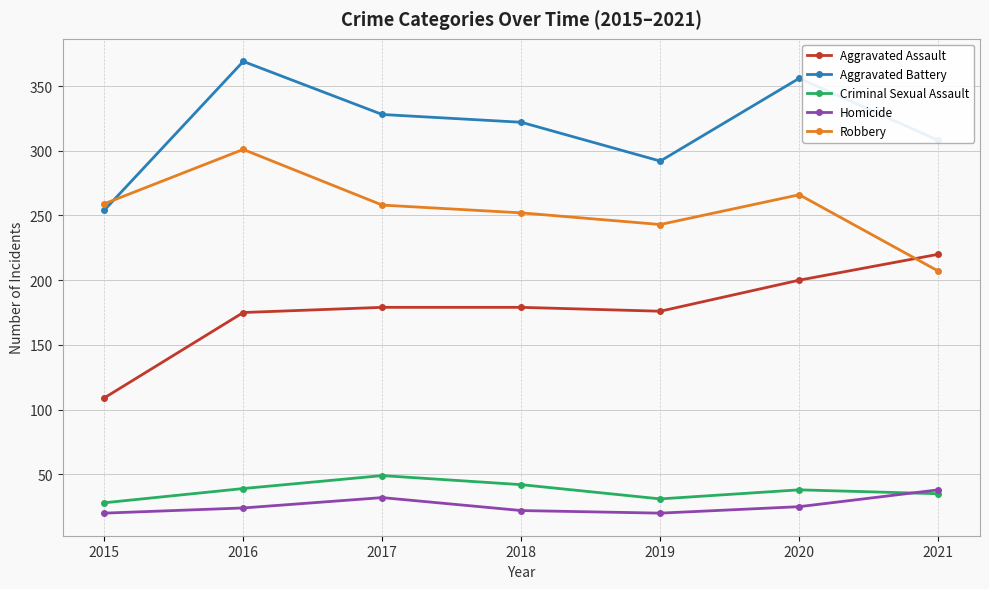

What is the difference between the second highest and minimum values in the Aggravated Assault series?

91